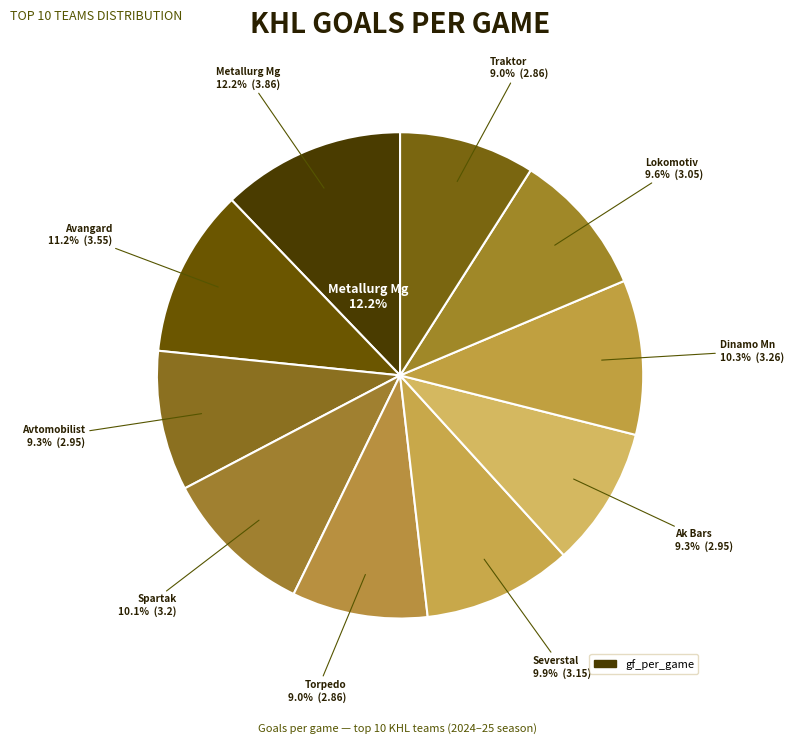

Does any single category account for the majority?

No